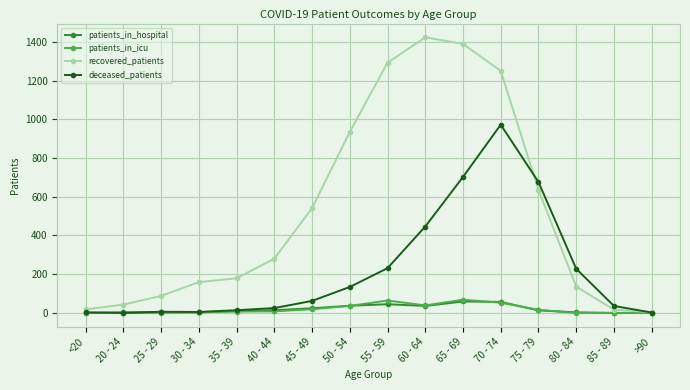

Which category has the highest value across all series?

60 - 64